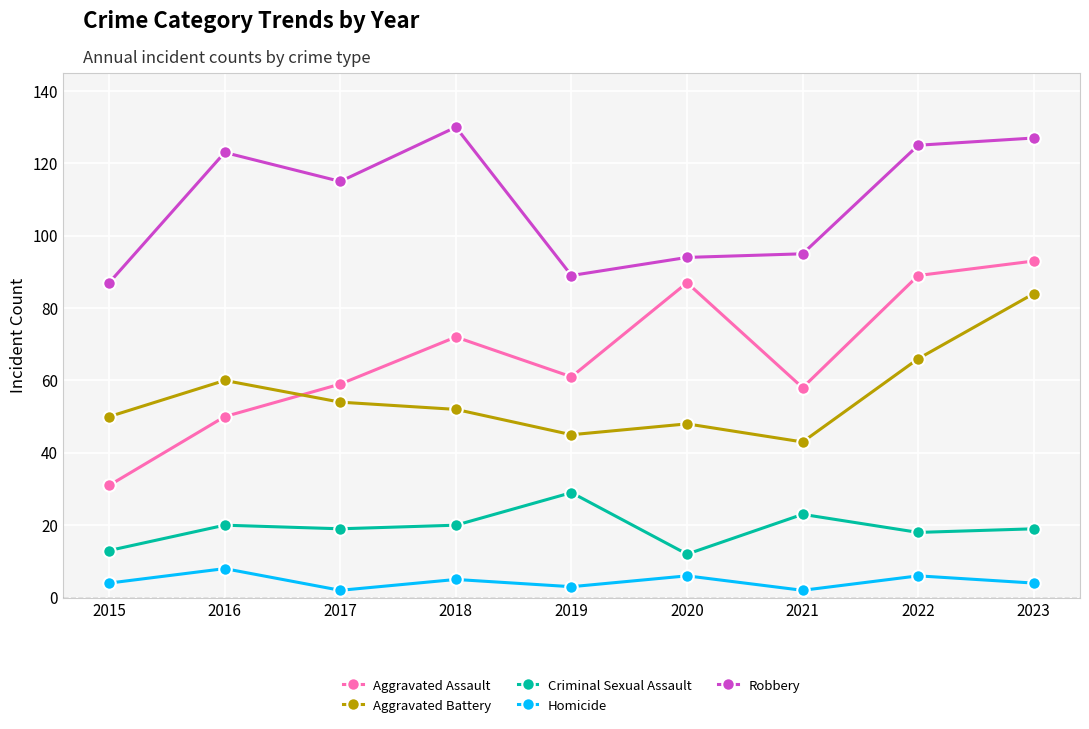

Reading right to left, what are all the values shown in this chart?

Aggravated Assault: 93	89	58	87	61	72	59	50	31
Aggravated Battery: 84	66	43	48	45	52	54	60	50
Criminal Sexual Assault: 19	18	23	12	29	20	19	20	13
Homicide: 4	6	2	6	3	5	2	8	4
Robbery: 127	125	95	94	89	130	115	123	87